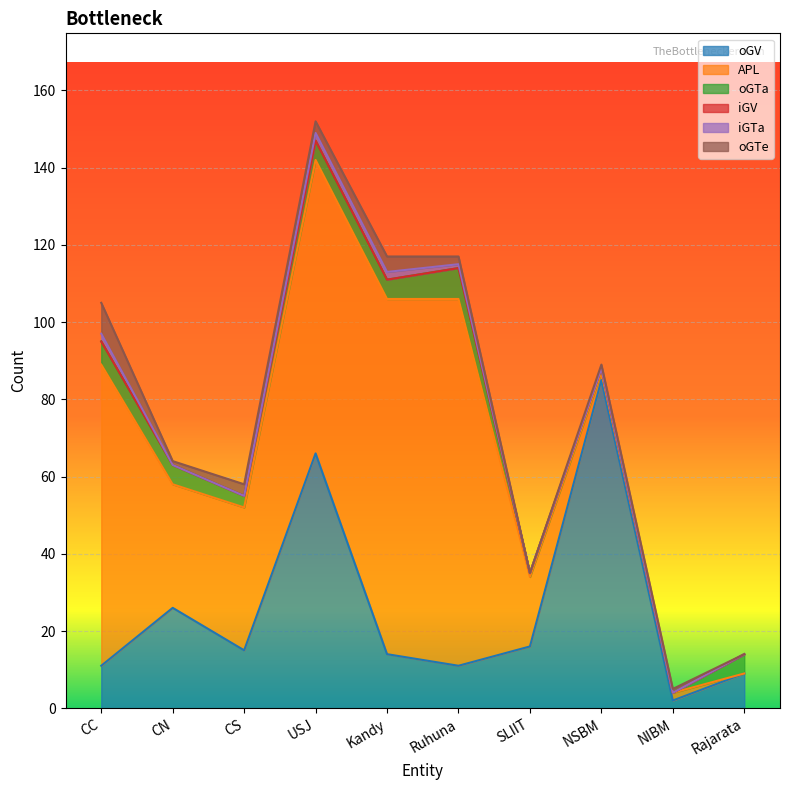

List the series in order of their peak value, highest first.

APL, oGV, oGTa, oGTe, iGTa, iGV